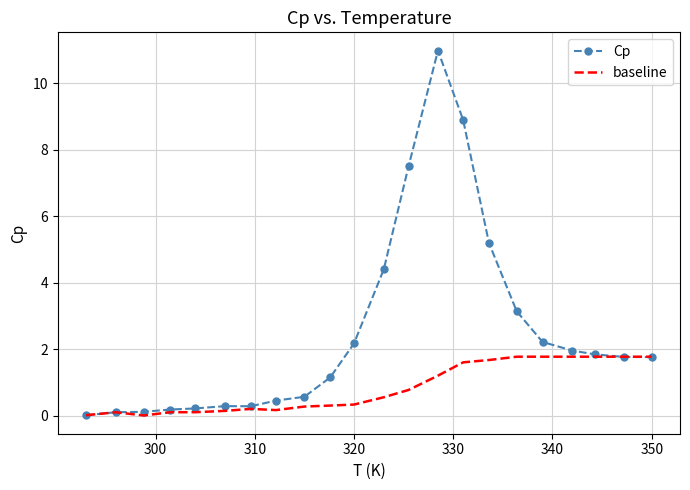

Which series has the largest total across all categories?

Cp